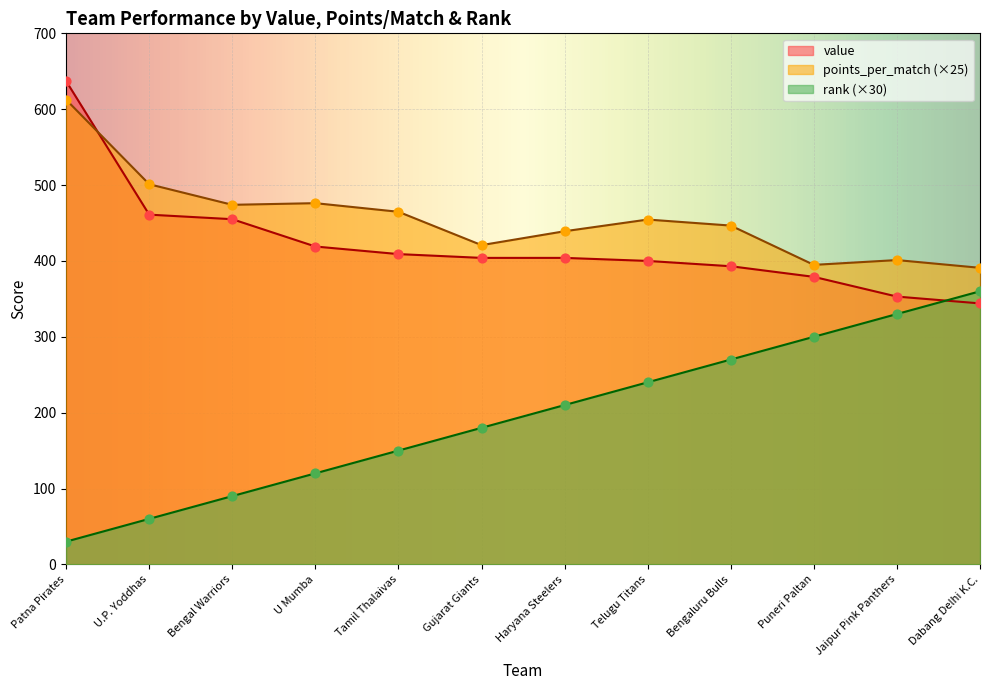

What is the total value across all series at Puneri Paltan?

1073.8